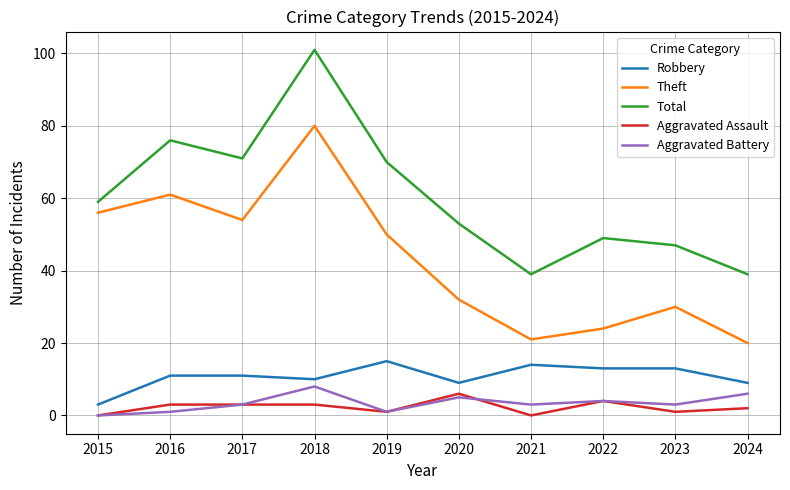

At which category does Robbery reach its first local valley?

2018